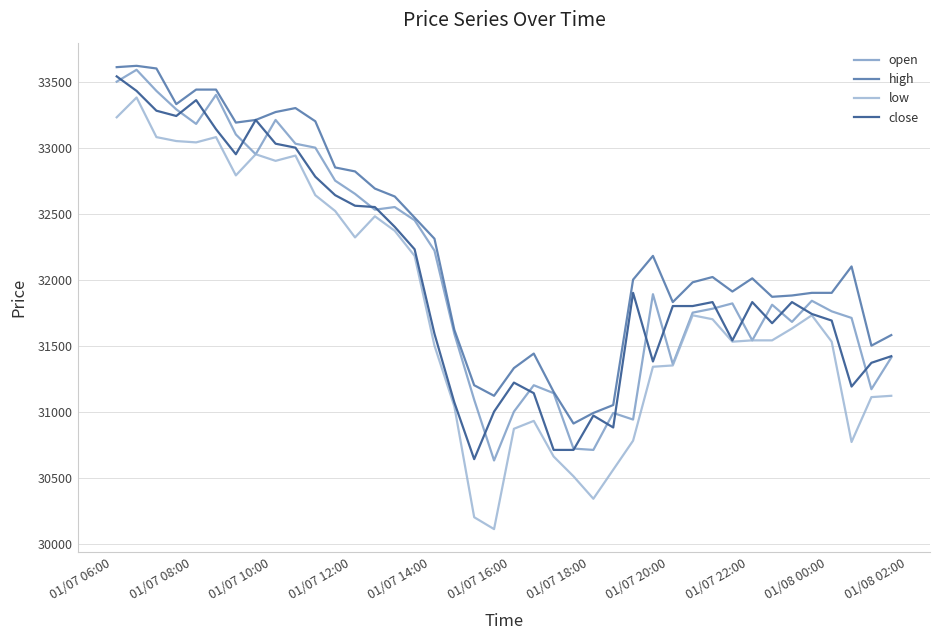

What is the difference between the maximum and minimum values in the high series?

2710